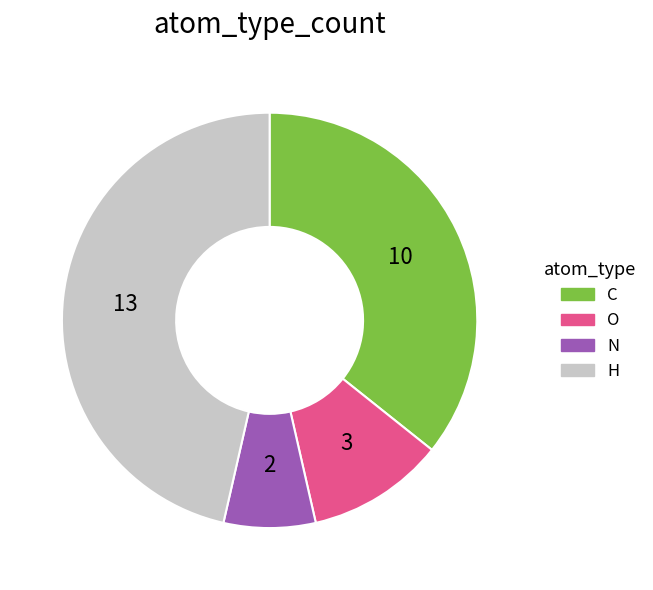

True or false: C accounts for 36% of the total.

True